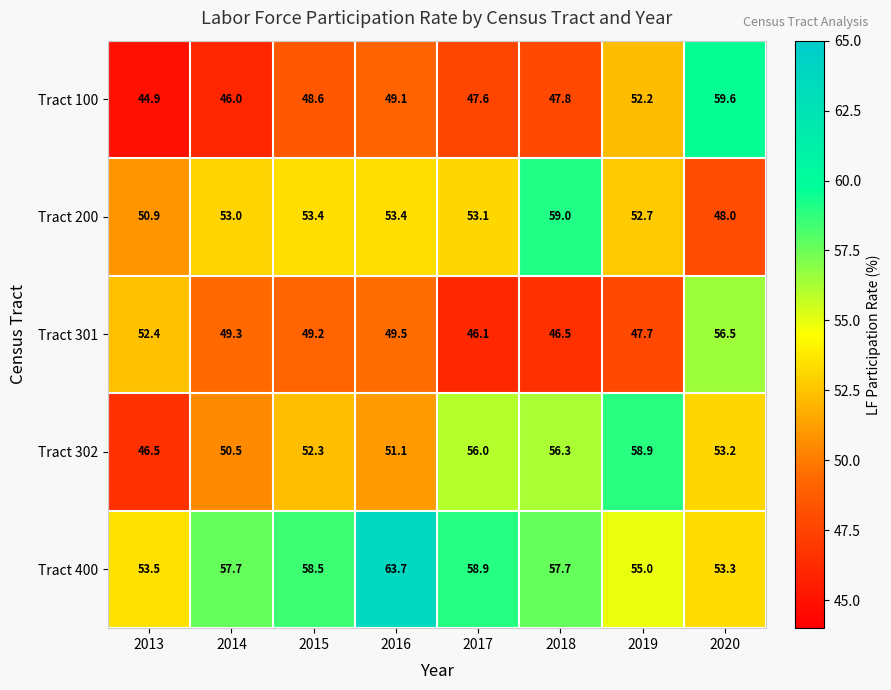

What value does the Tract 100 series have at 2016?

49.1